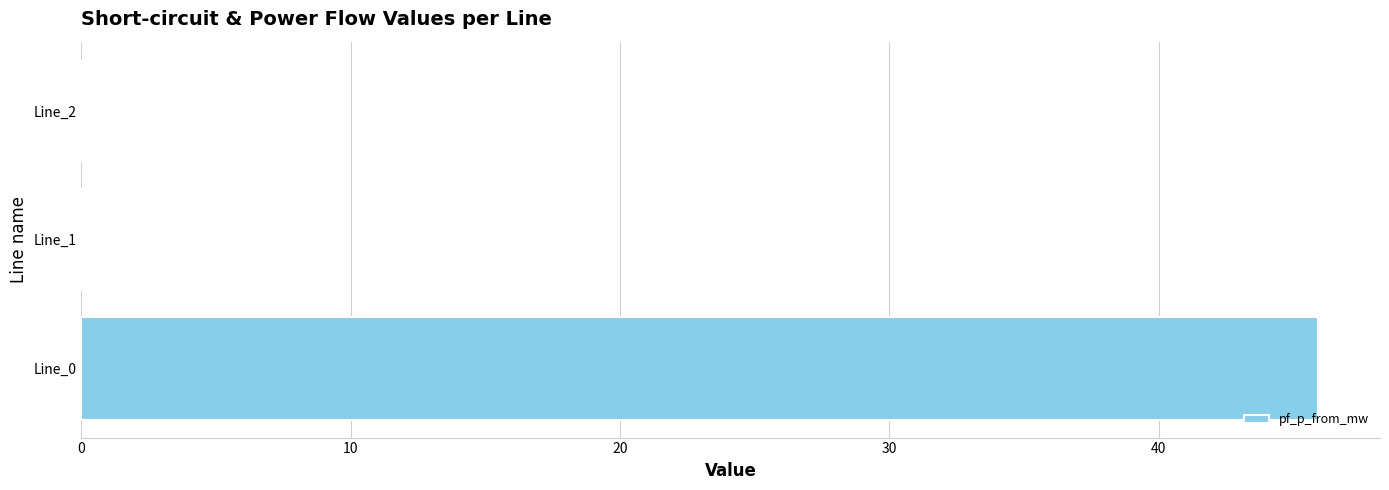

What is the sum of all values?

45.9